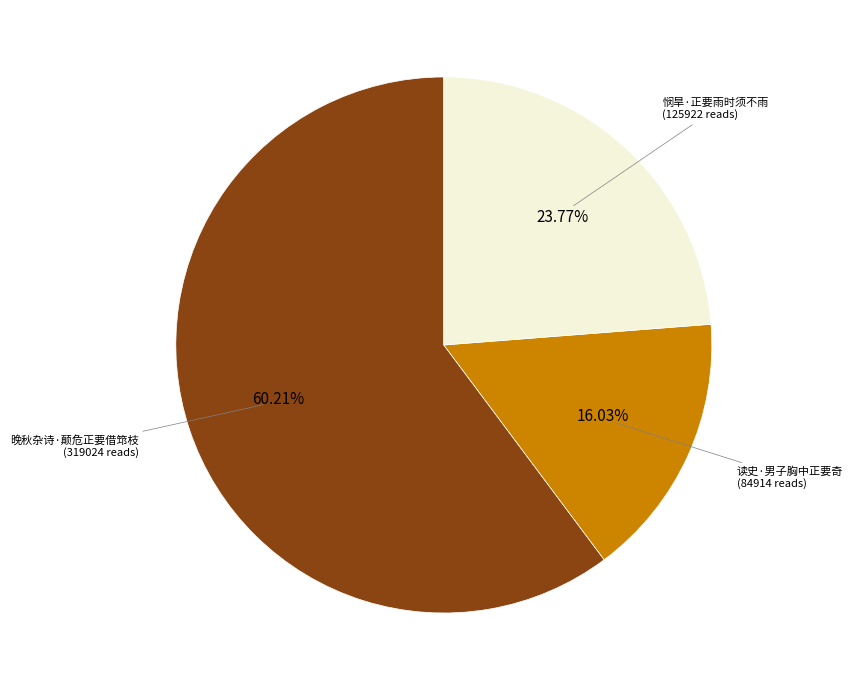

To the nearest percent, what percentage of the pie is 晚秋杂诗·颠危正要借筇枝?

60%